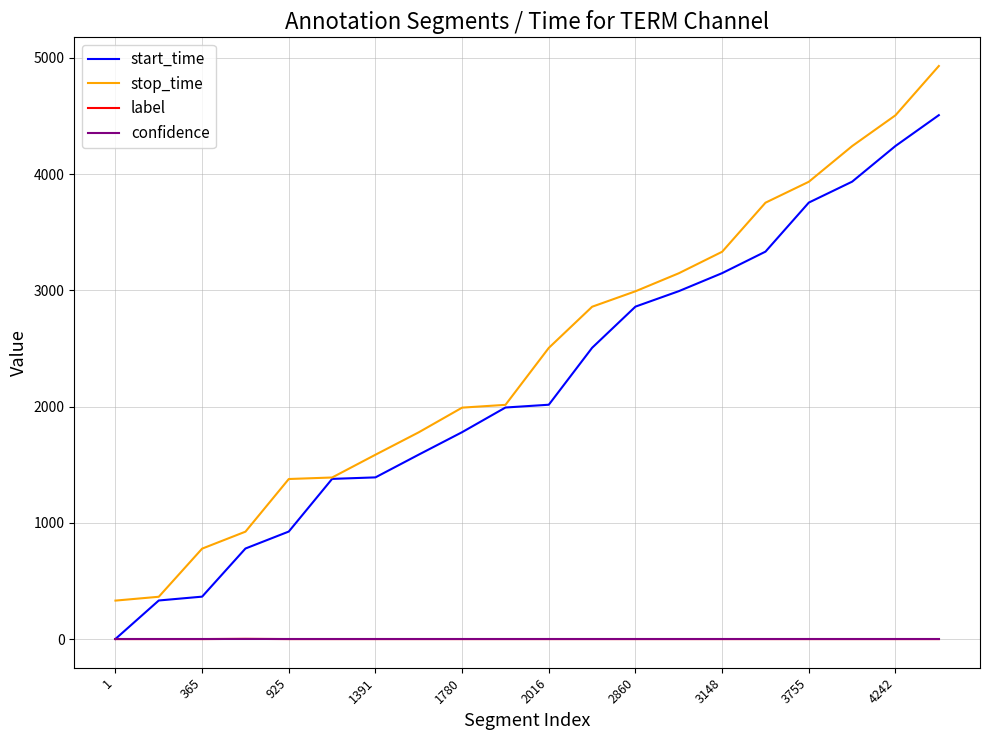

Which series has the largest total across all categories?

stop_time